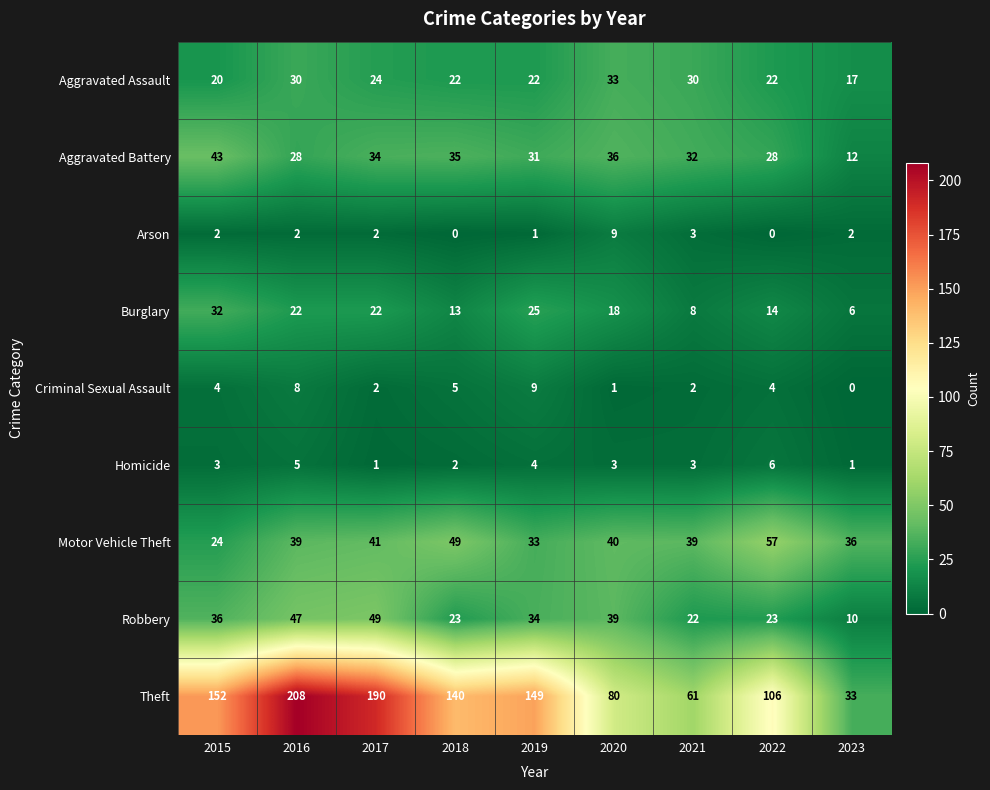

What is the maximum value for Aggravated Battery?

43